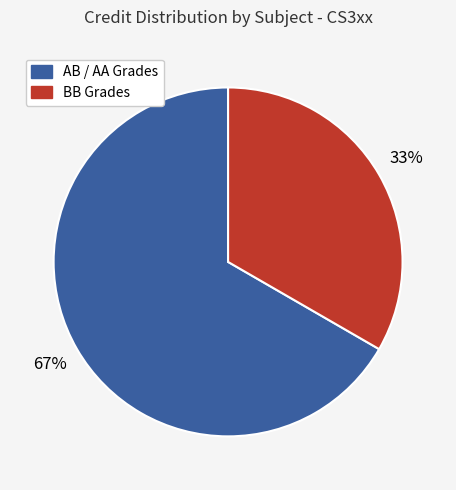

To the nearest percent, what is the average slice percentage?

50%